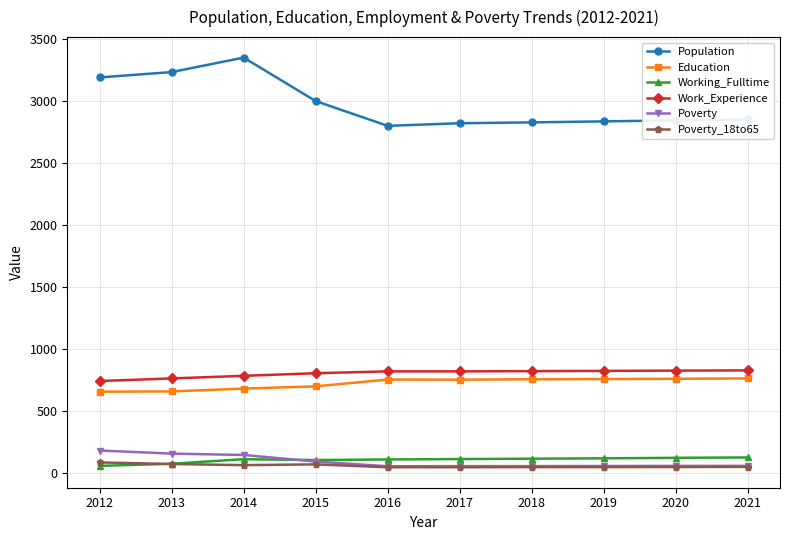

Which series has the largest range (max minus min)?

Population